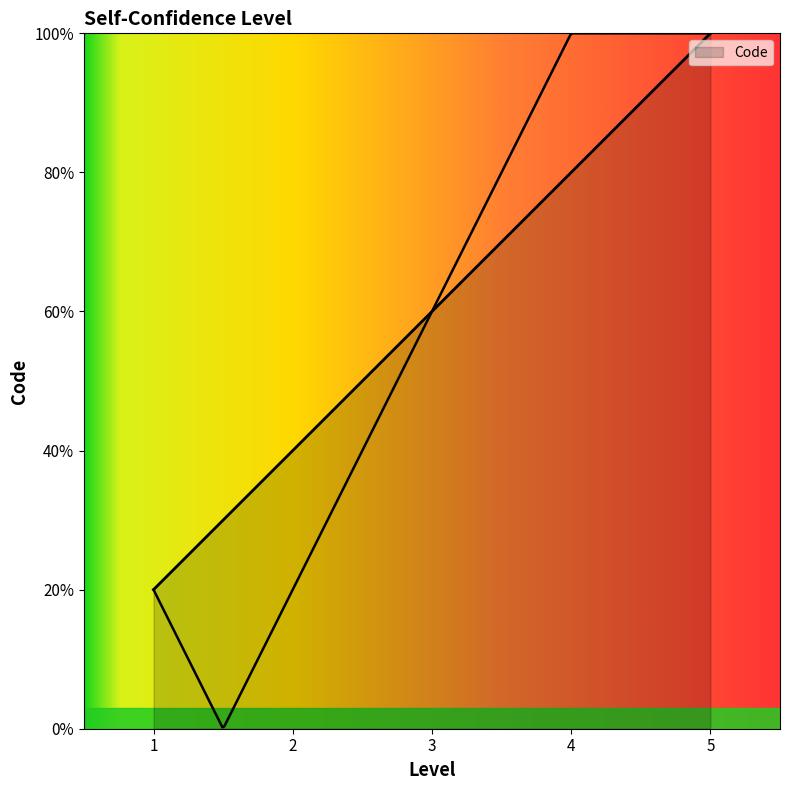

Reading right to left, transcribe all the data shown in this chart.

5	4	3	2	1